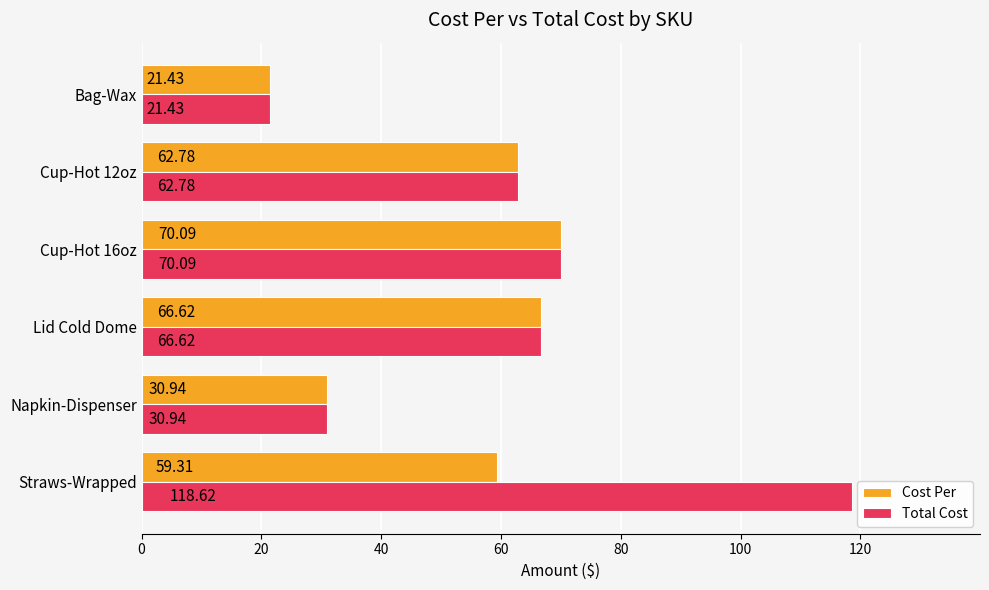

Which series has the widest spread of values?

Total Cost